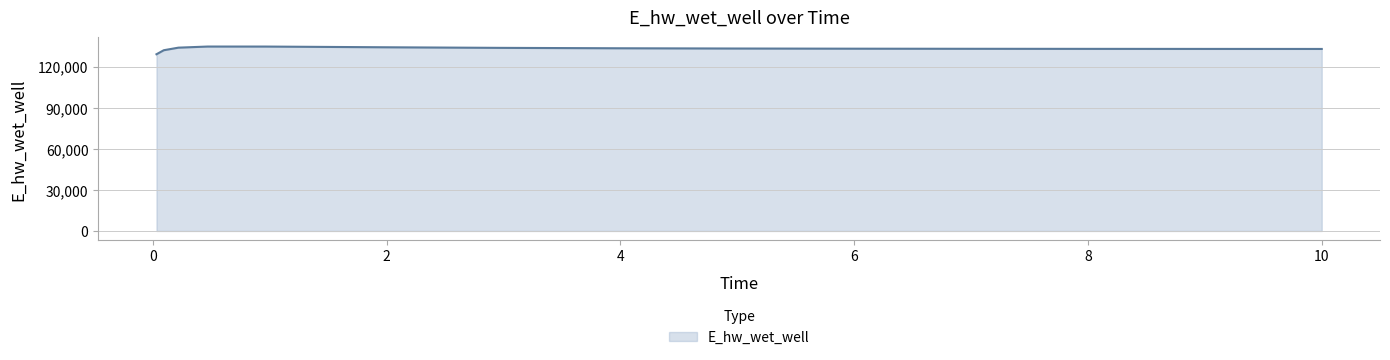

What is the greatest value displayed?

134734.8